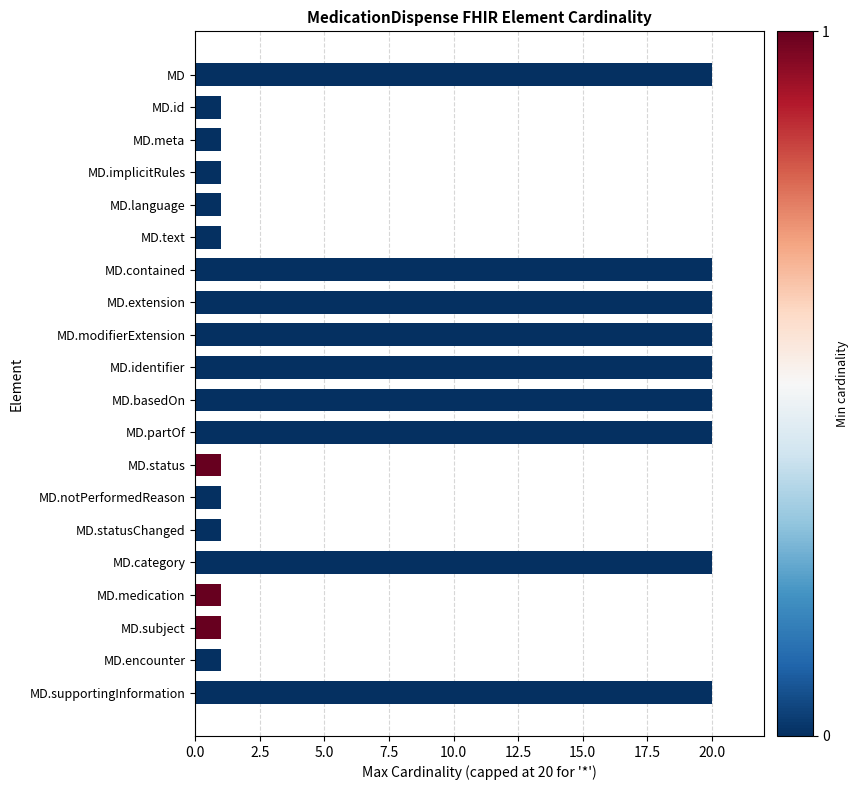

Are the bars horizontal?

Yes